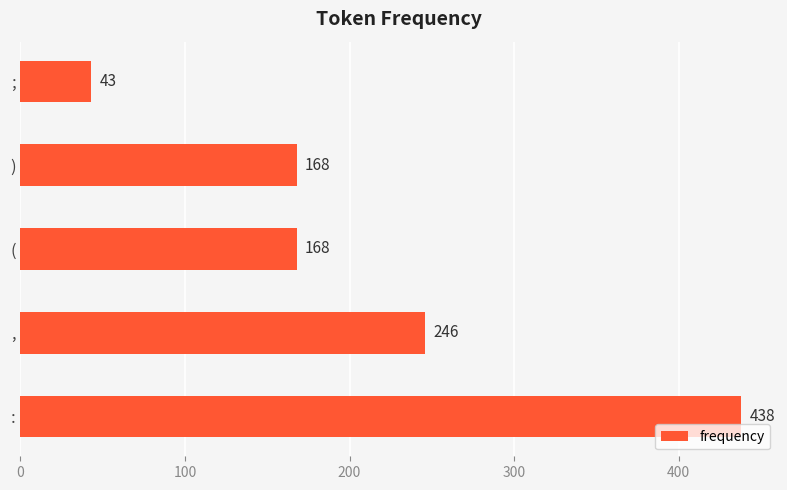

Reading bottom to top, what are all the values shown in this chart?

438	246	168	168	43